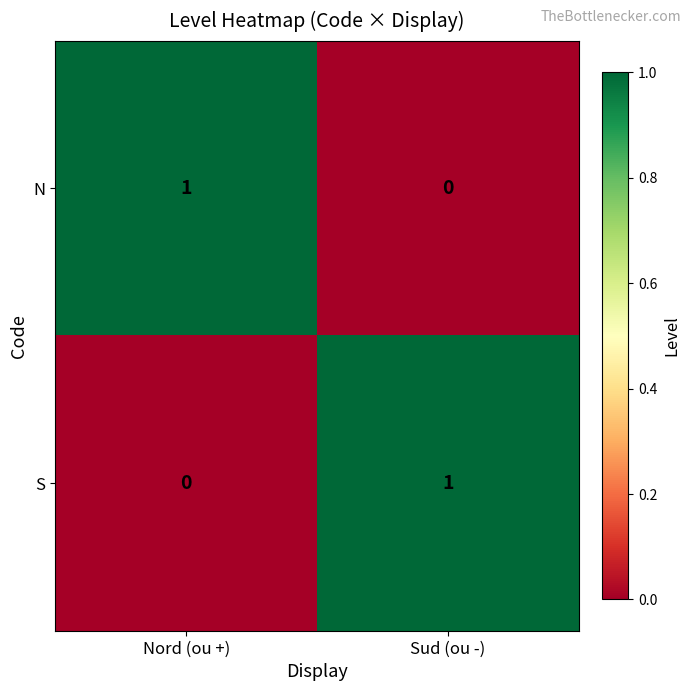

The value of N at Sud (ou -) is 0. True or false?

True